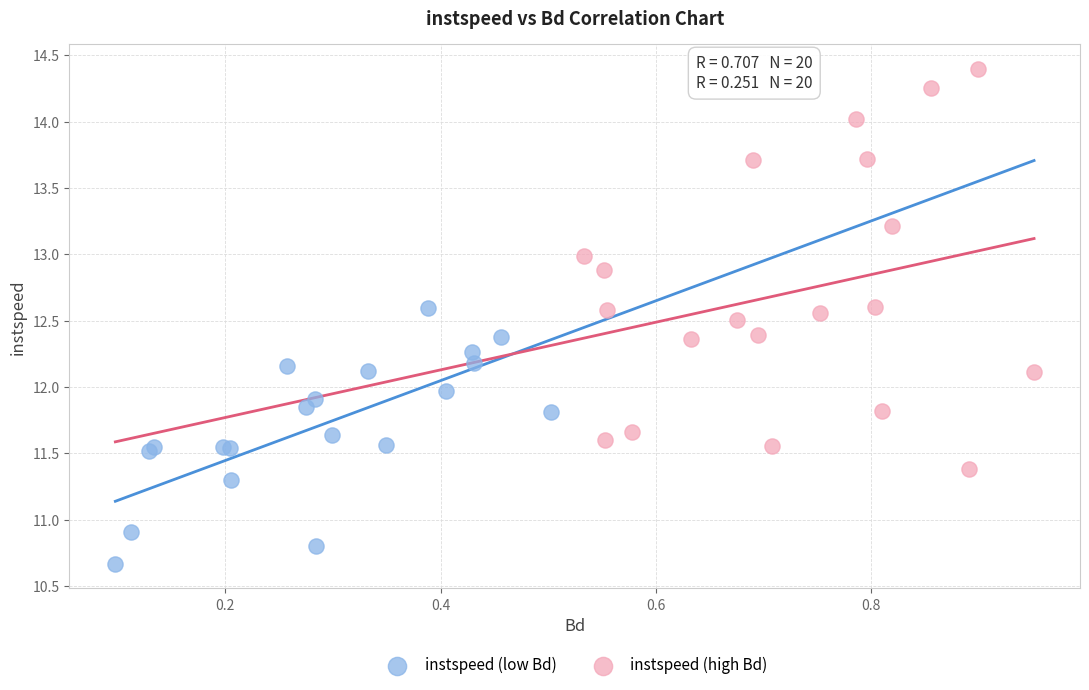

Which series reaches the maximum Y coordinate?

instspeed (high Bd)